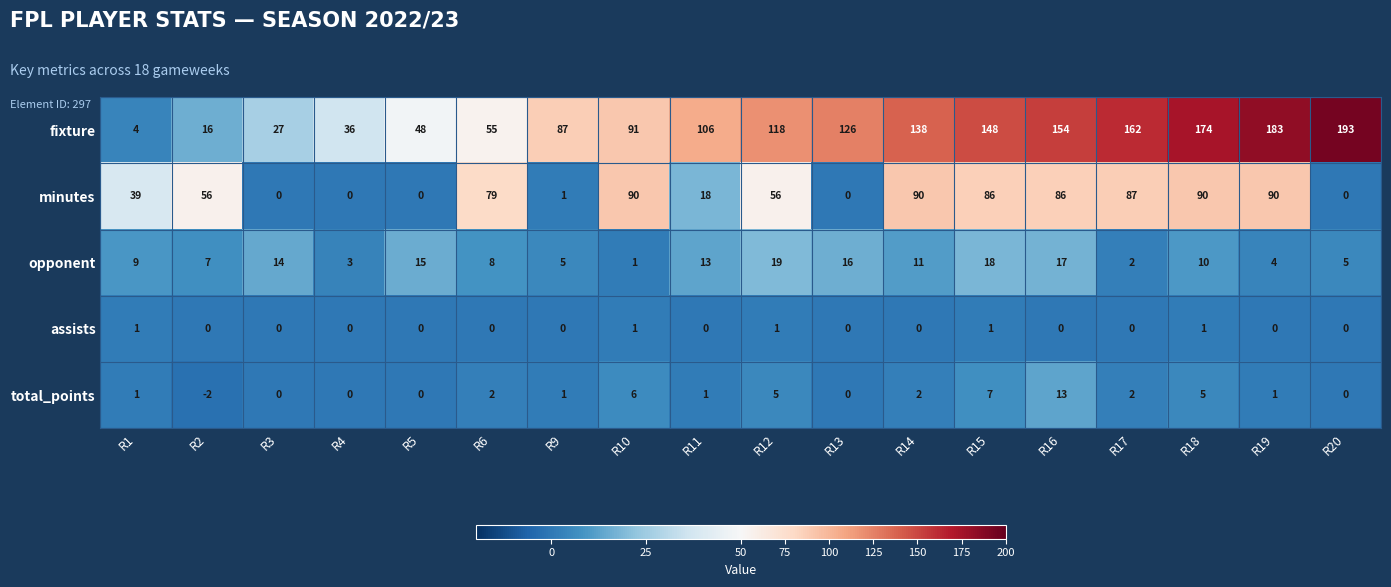

At which category is the sum across all series the highest?

R18